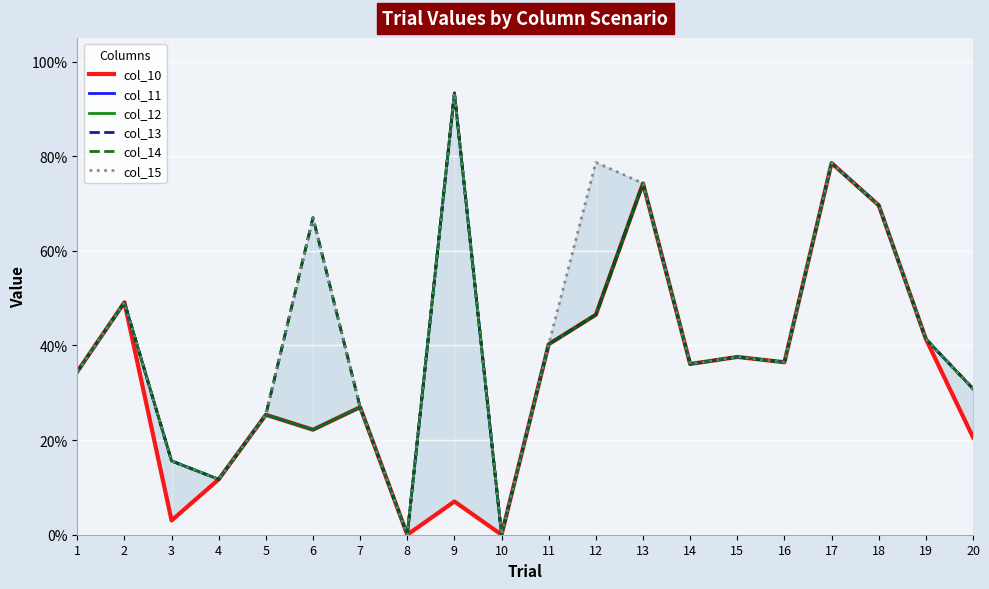

Which series has the largest total across all categories?

col_15